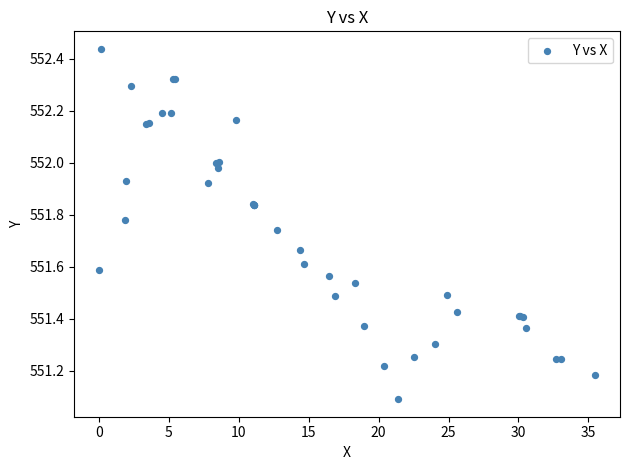

What Y value in the scatter plot is closest to 551?

551.1